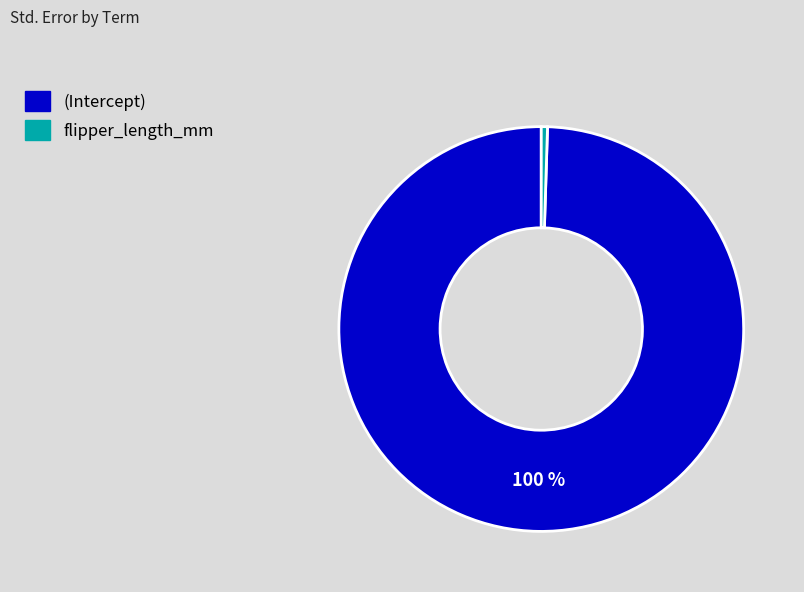

What is the smallest slice in the pie chart?

flipper_length_mm